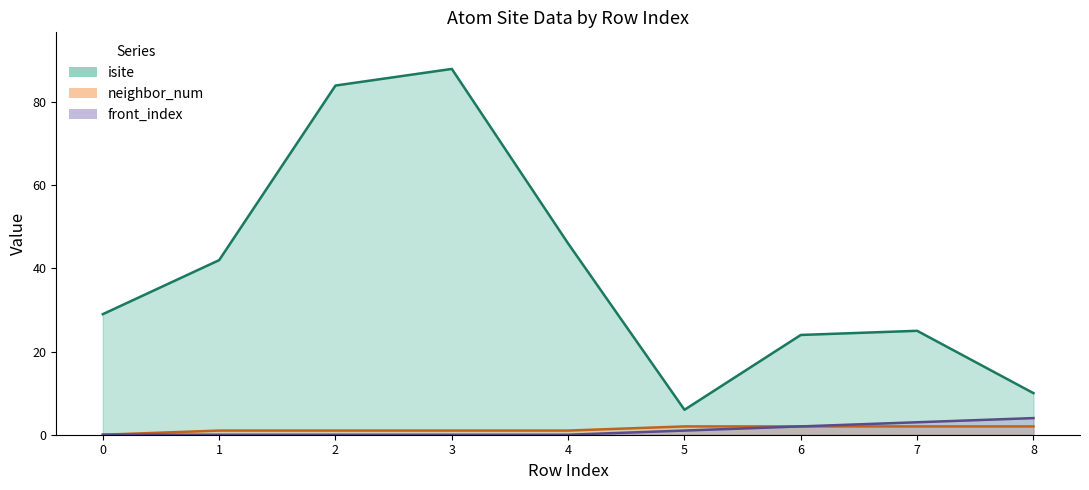

Which series has the widest spread of values?

isite